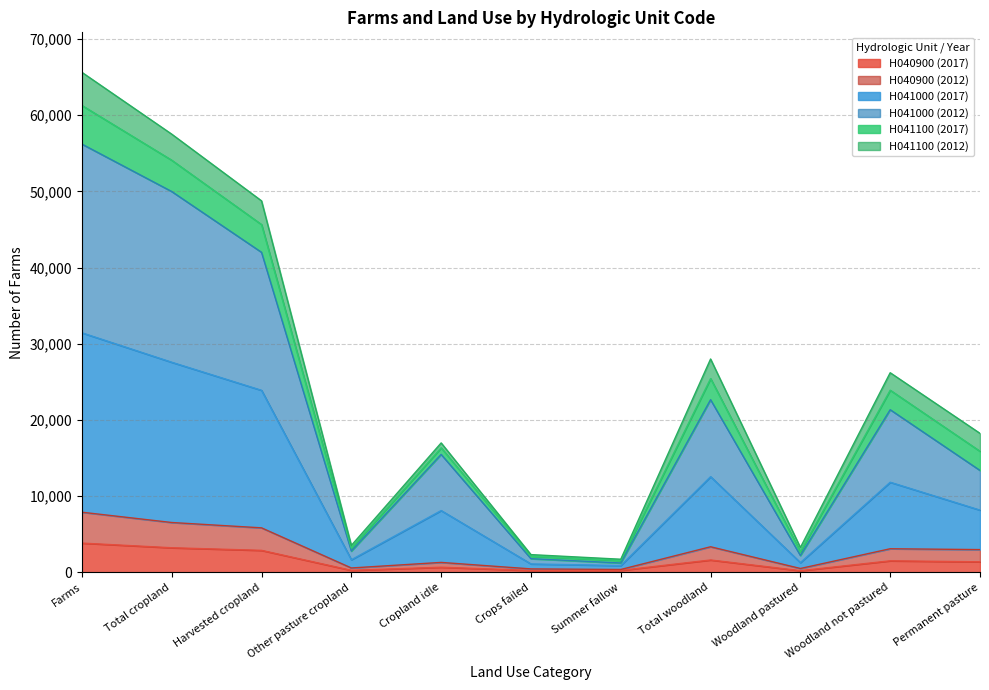

List the labels in order of H040900 (2012) value, smallest first.

Summer fallow, Crops failed, Woodland pastured, Other pasture cropland, Cropland idle, Permanent pasture, Woodland not pastured, Total woodland, Harvested cropland, Total cropland, Farms